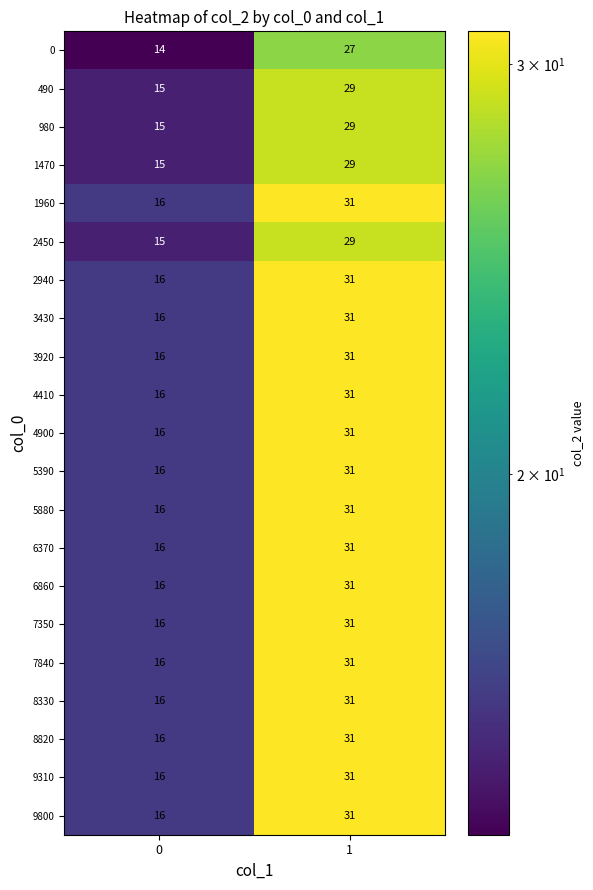

What is the spread (max minus min) of values at 1?

4